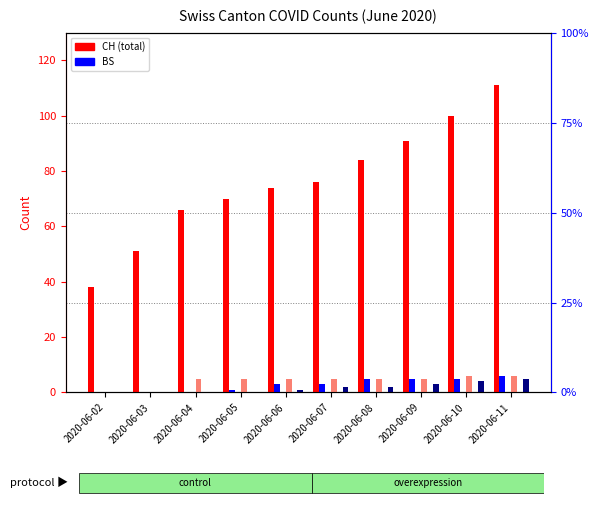

What is the sum of the BS values at 2020-06-09 and 2020-06-08?

10